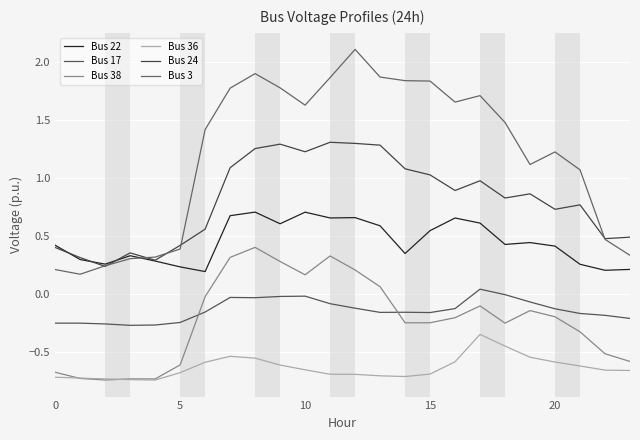

How many lines are shown in the chart?

6